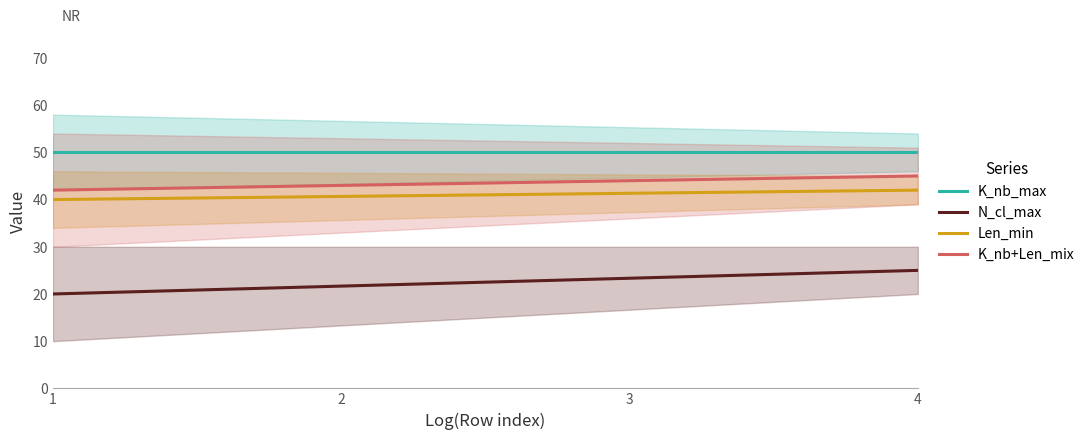

True or false: K_nb_max and Len_min intersect in this chart.

False